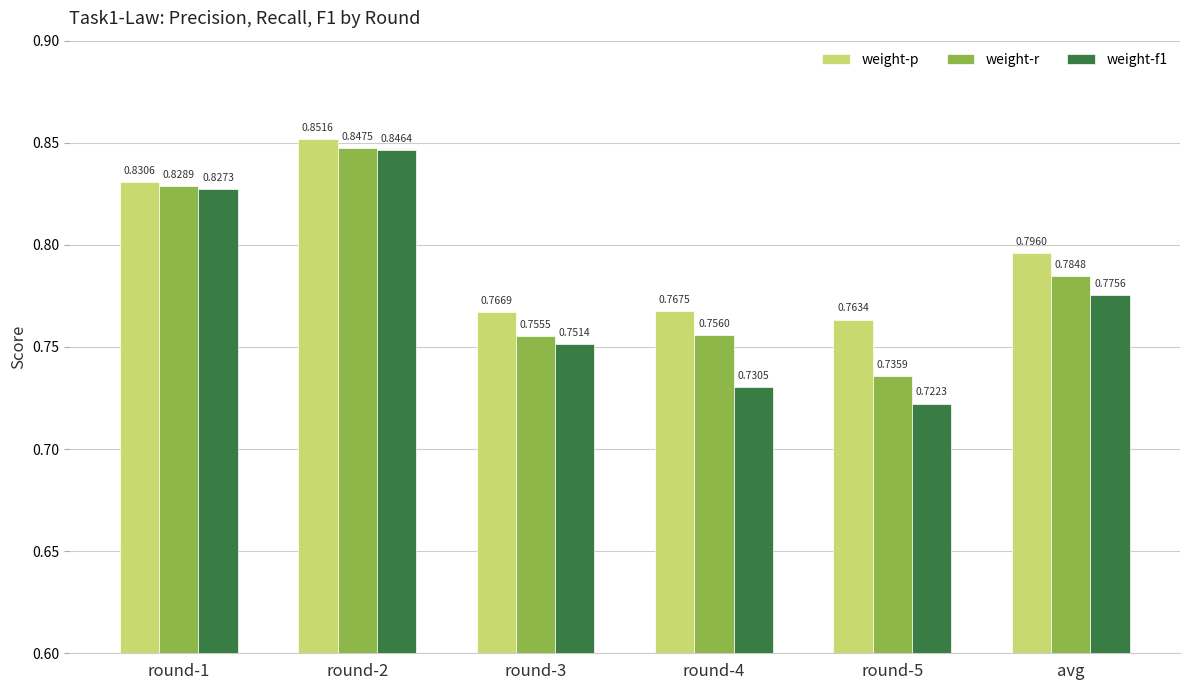

Rank the series by their maximum value, from highest to lowest.

weight-p, weight-r, weight-f1